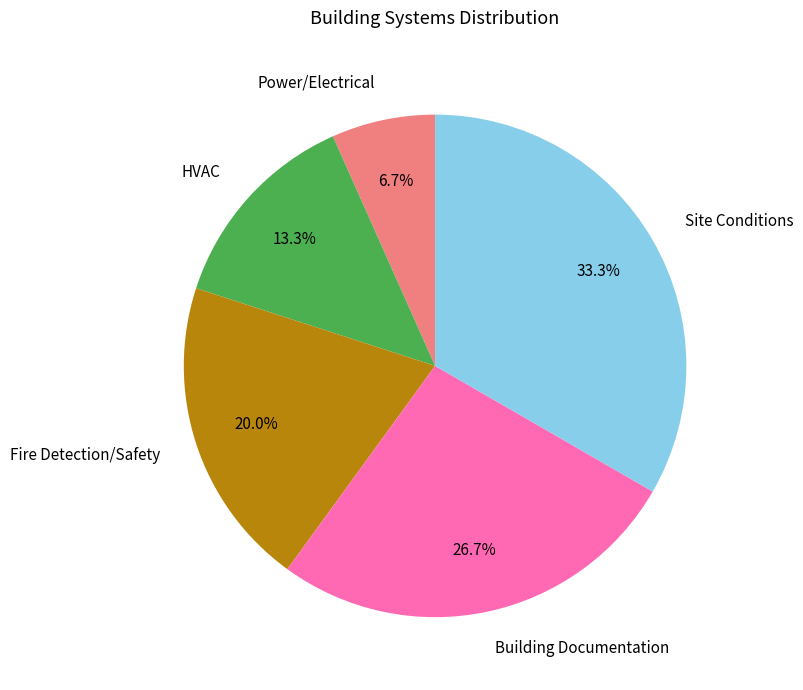

How many segments does this pie chart have?

5